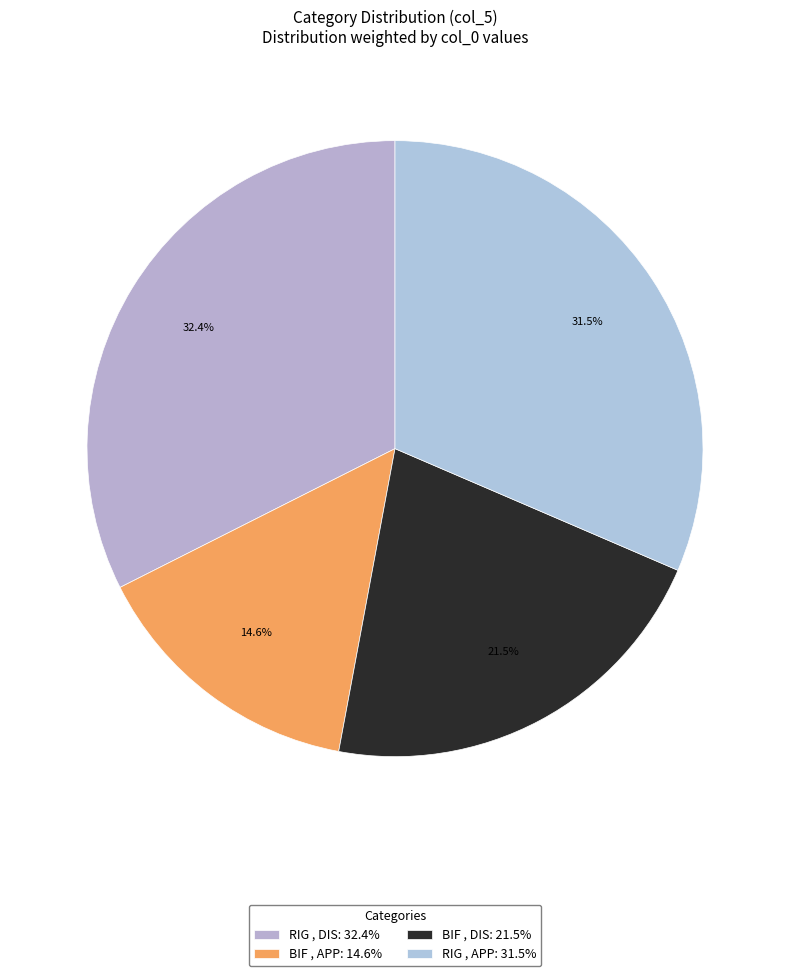

Rank the categories by value from lowest to highest.

BIF , APP: 14.6%, BIF , DIS: 21.5%, RIG , APP: 31.5%, RIG , DIS: 32.4%